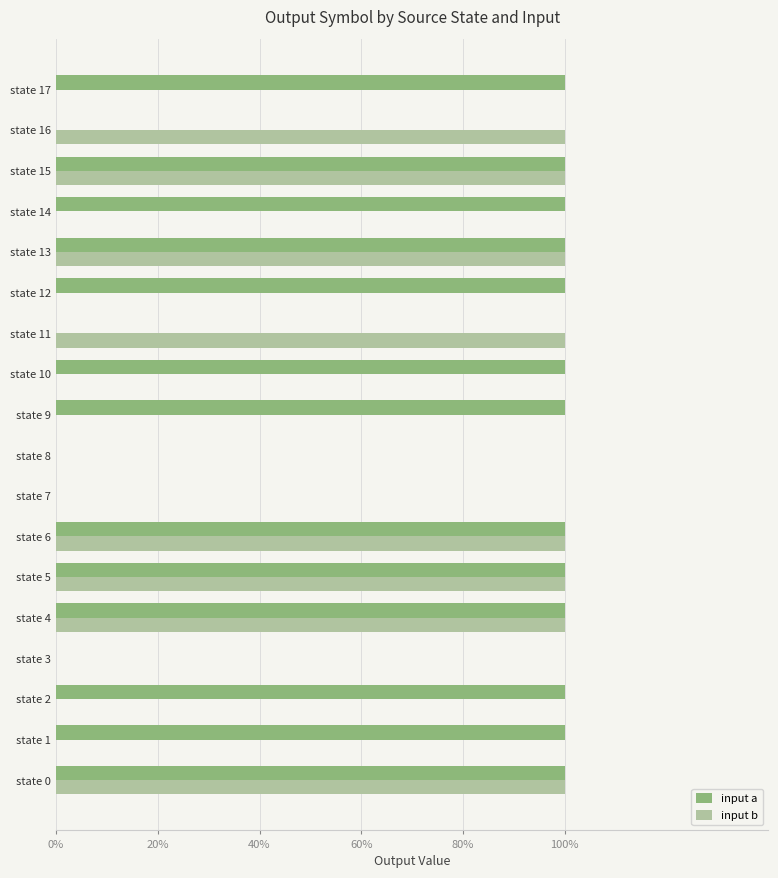

What are all the series names shown in the legend?

input a, input b